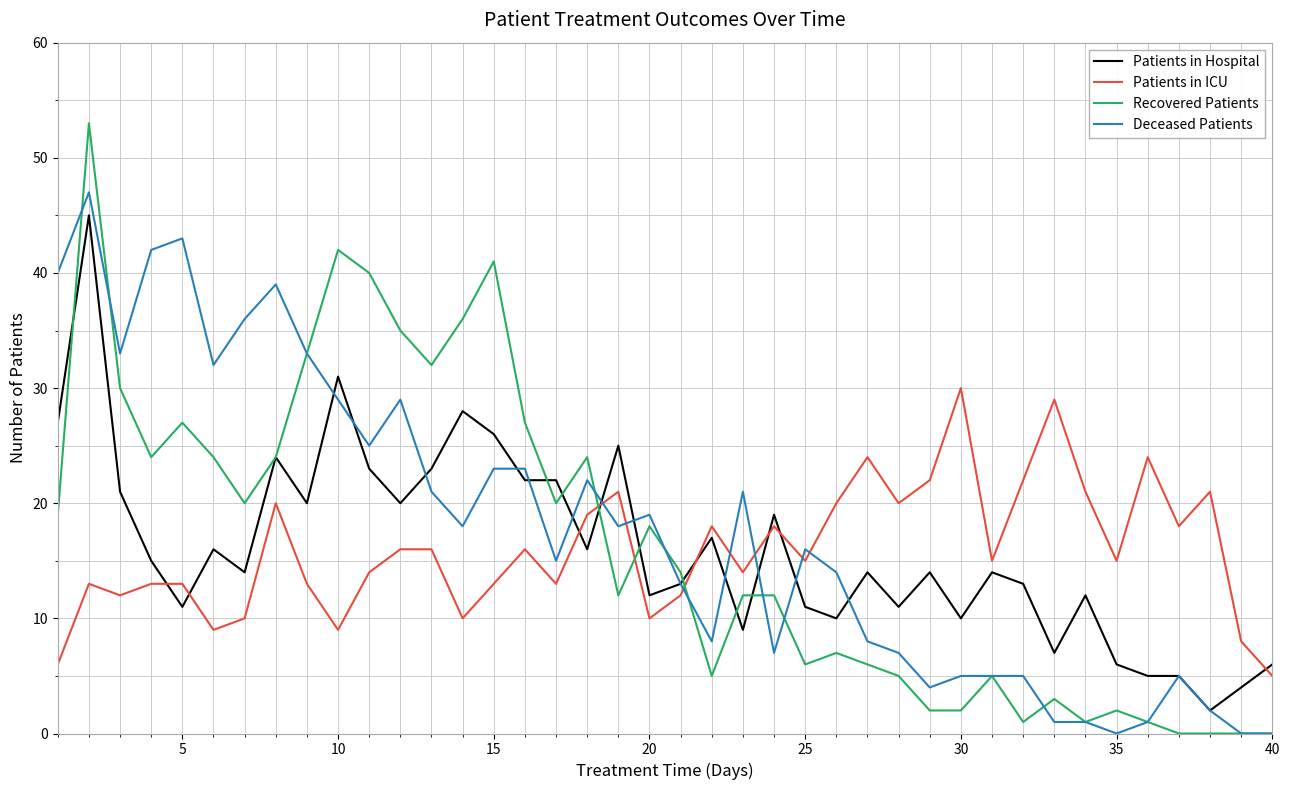

Which series has the largest range (max minus min)?

Recovered Patients